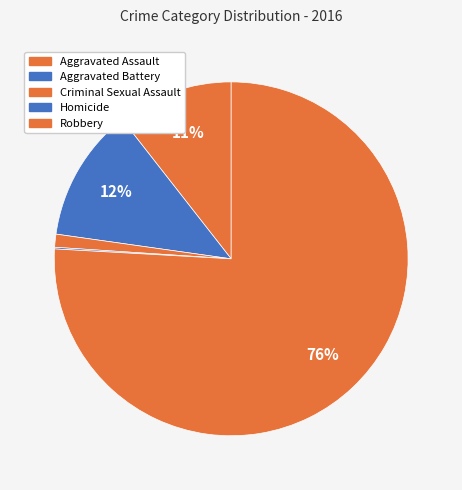

To the nearest percent, what is the difference between the largest and smallest slice percentages?

76%